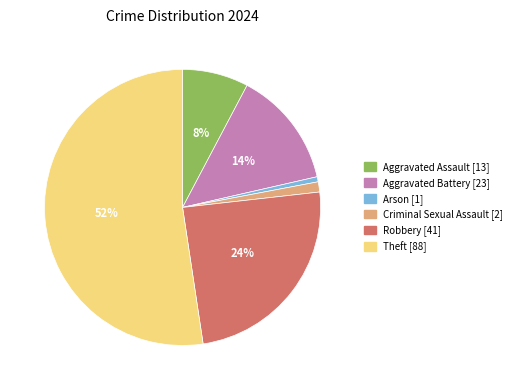

To the nearest percent, what percentage of the pie is Theft?

52%